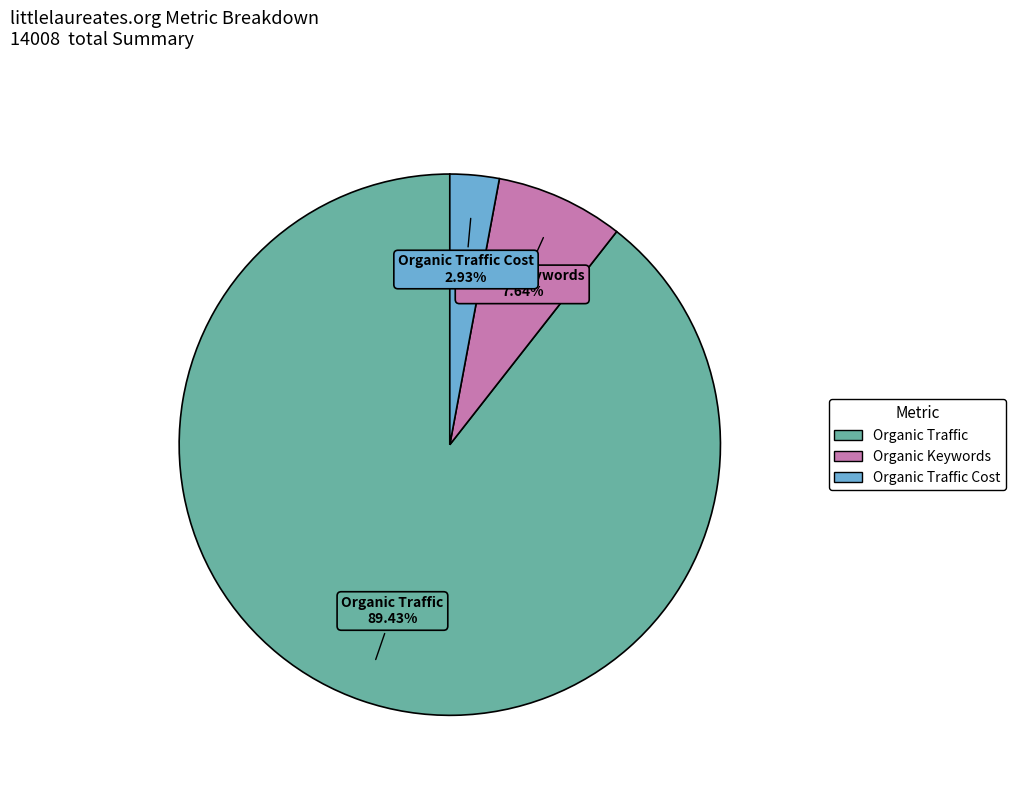

Which category accounts for the majority?

Organic Traffic